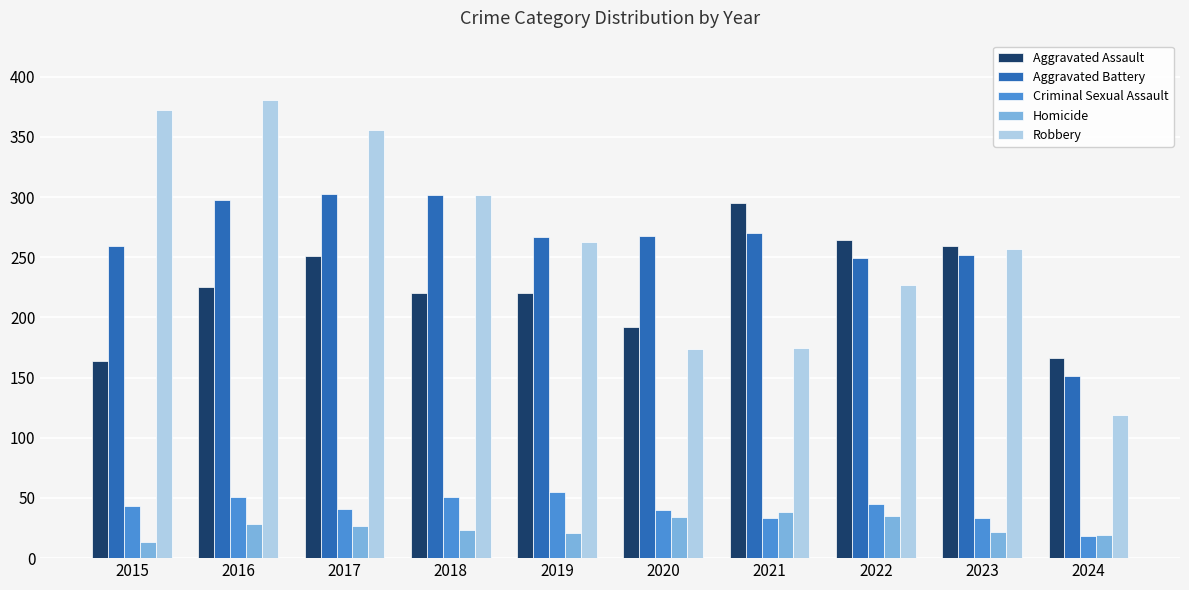

What is the highest value of the Homicide series?

38